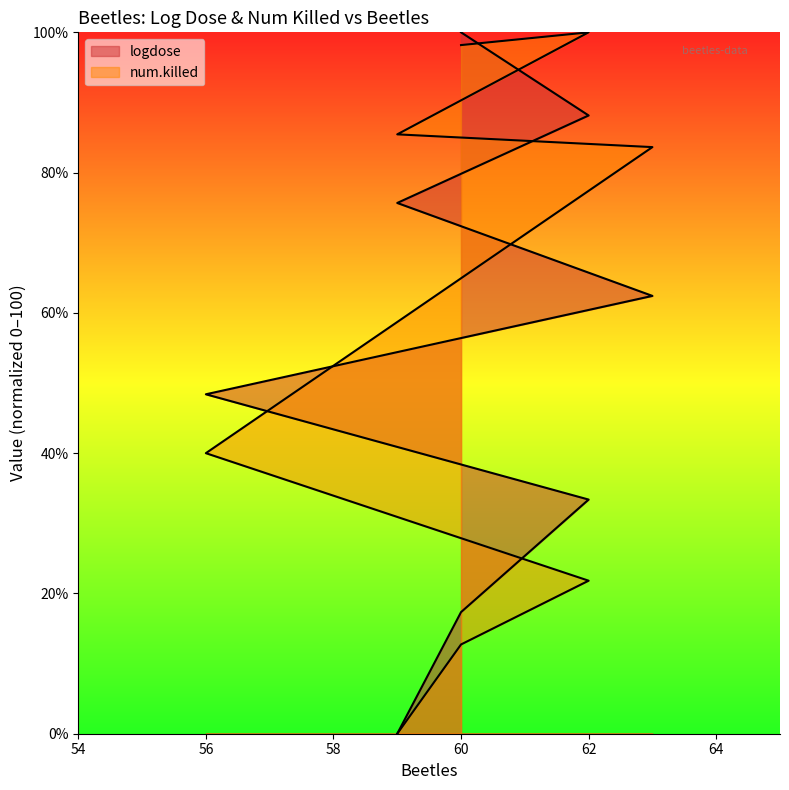

At which category does the chart reach its minimum across all series?

59